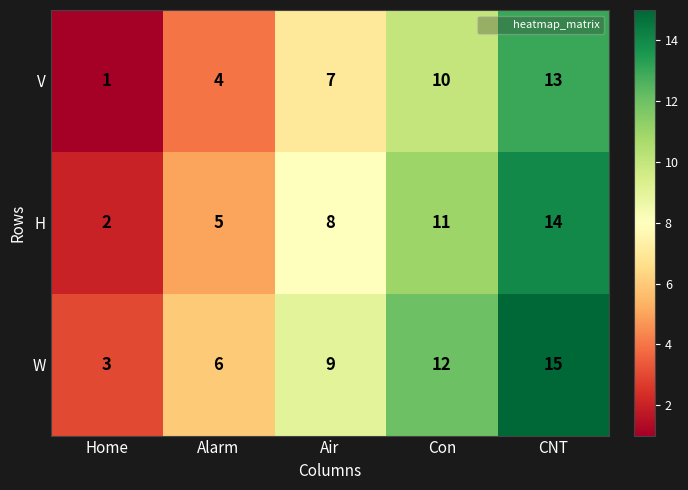

Which series has the largest total across all categories?

W